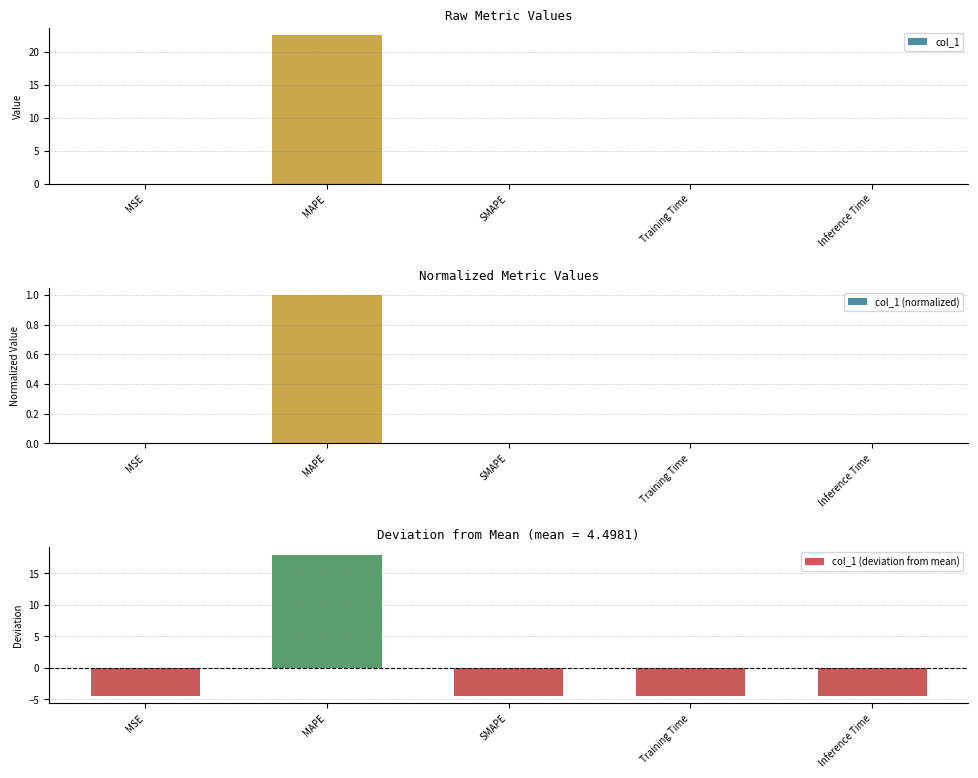

List the series in order of their peak value, lowest first.

col_1 (normalized), col_1 (deviation from mean), col_1